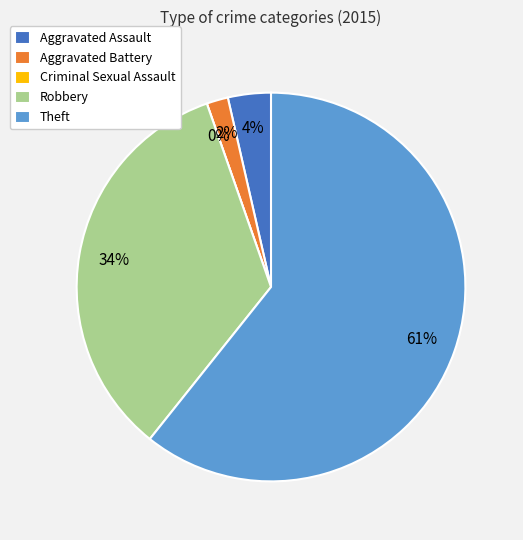

The Aggravated Assault slice represents 11% of the pie. True or false?

False